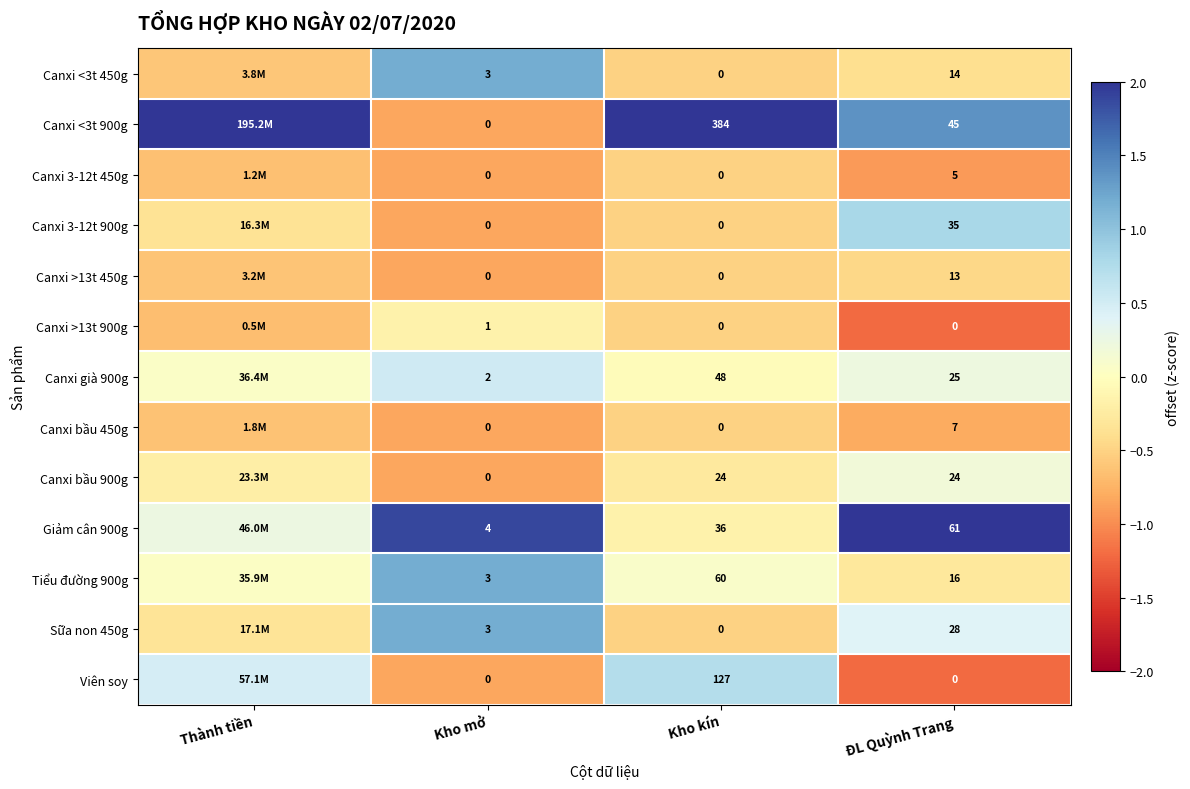

Is the value of Canxi già 900g at Kho mở greater than the value of Canxi <3t 900g at ĐL Quỳnh Trang?

No